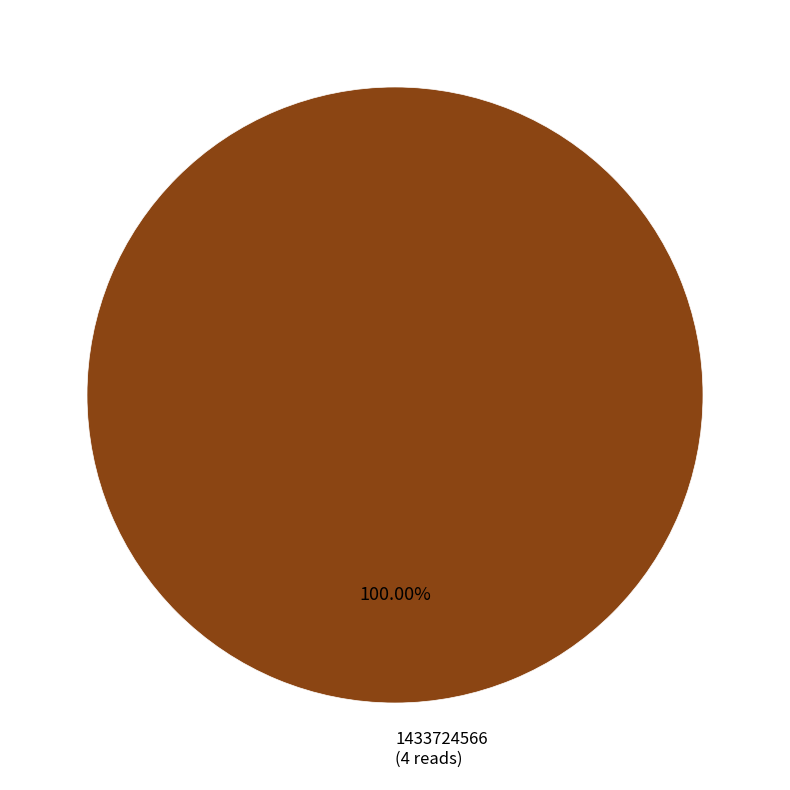

Rank the categories by value from highest to lowest.

1433724566